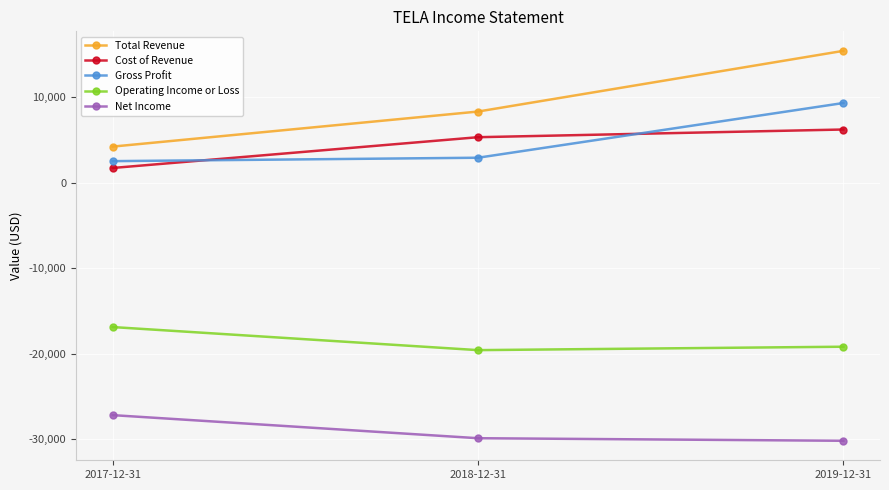

How many data points in Net Income are above -29900?

1